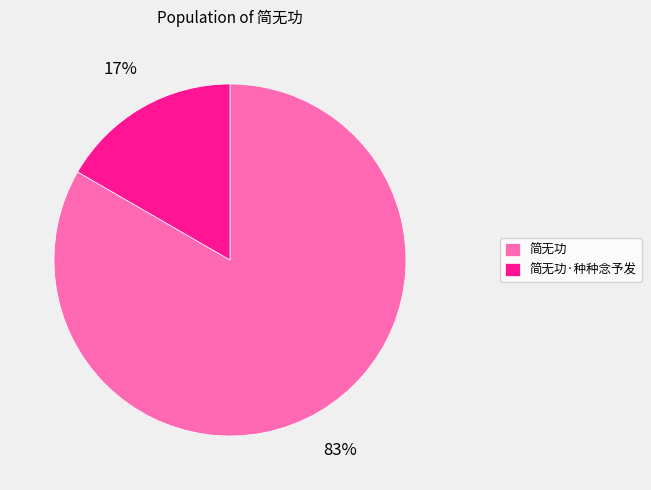

Rank the categories by value from highest to lowest.

简无功, 简无功·种种念予发